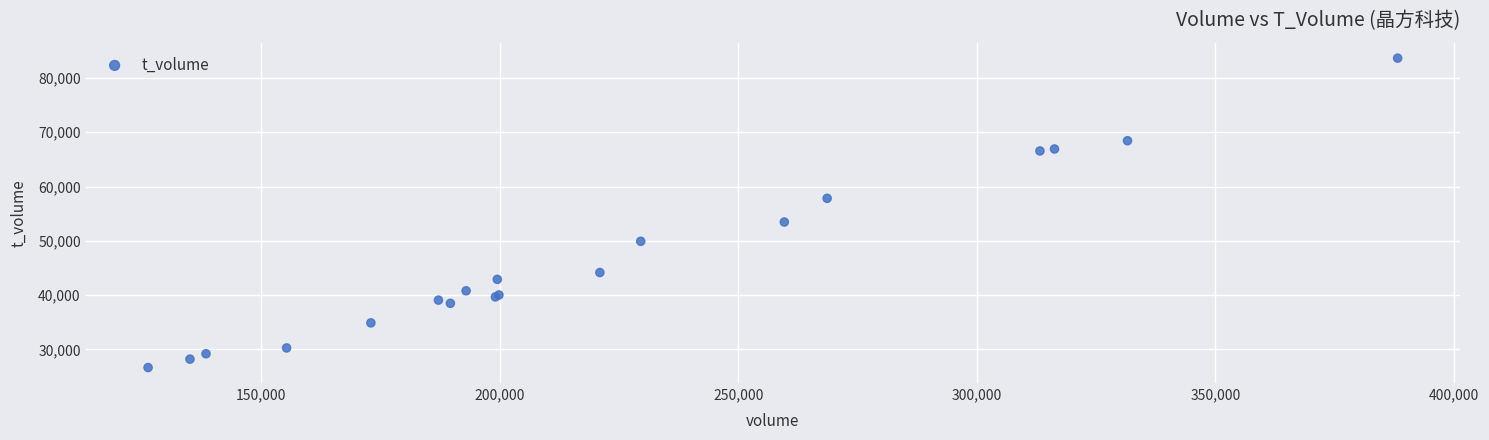

What Y value in the scatter plot is closest to 55151?

53462